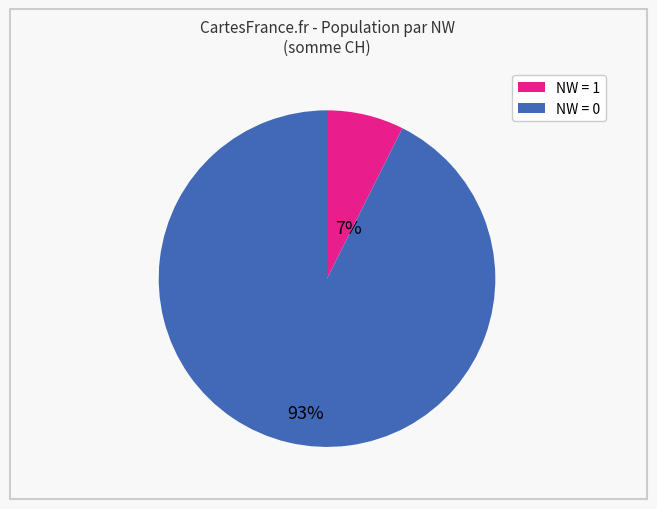

Is there any slice that represents more than half of the pie?

Yes